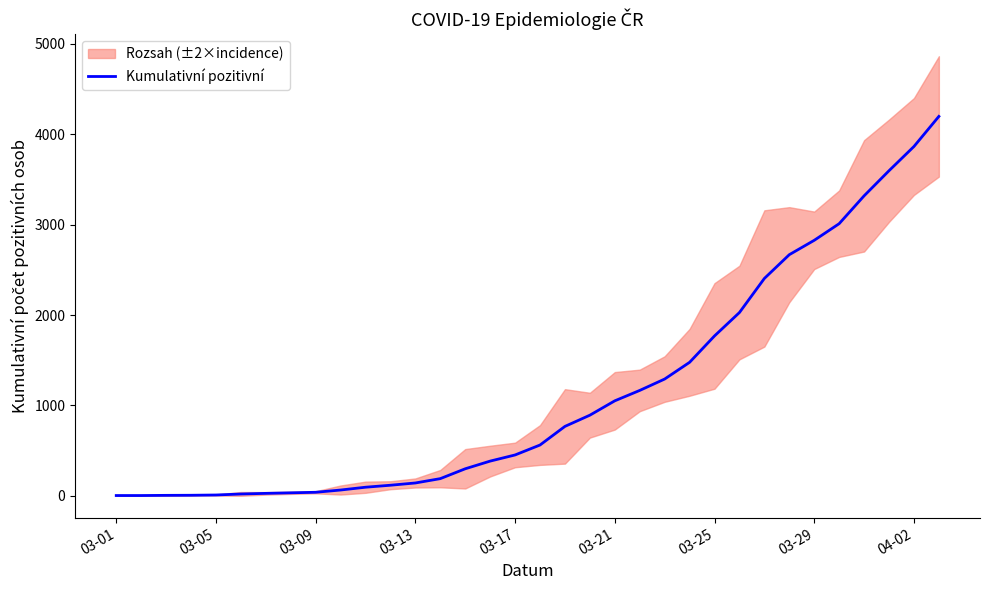

Which category has the lowest value across all series?

03-01